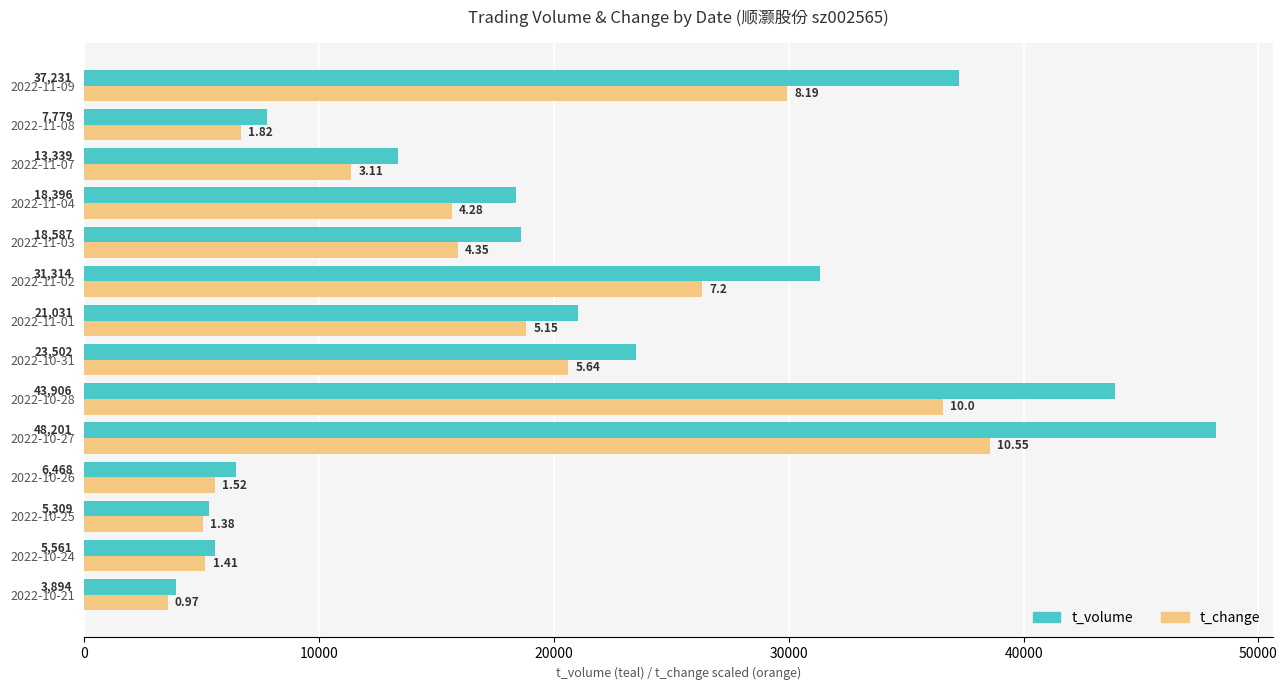

Which series has the widest spread of values?

t_volume